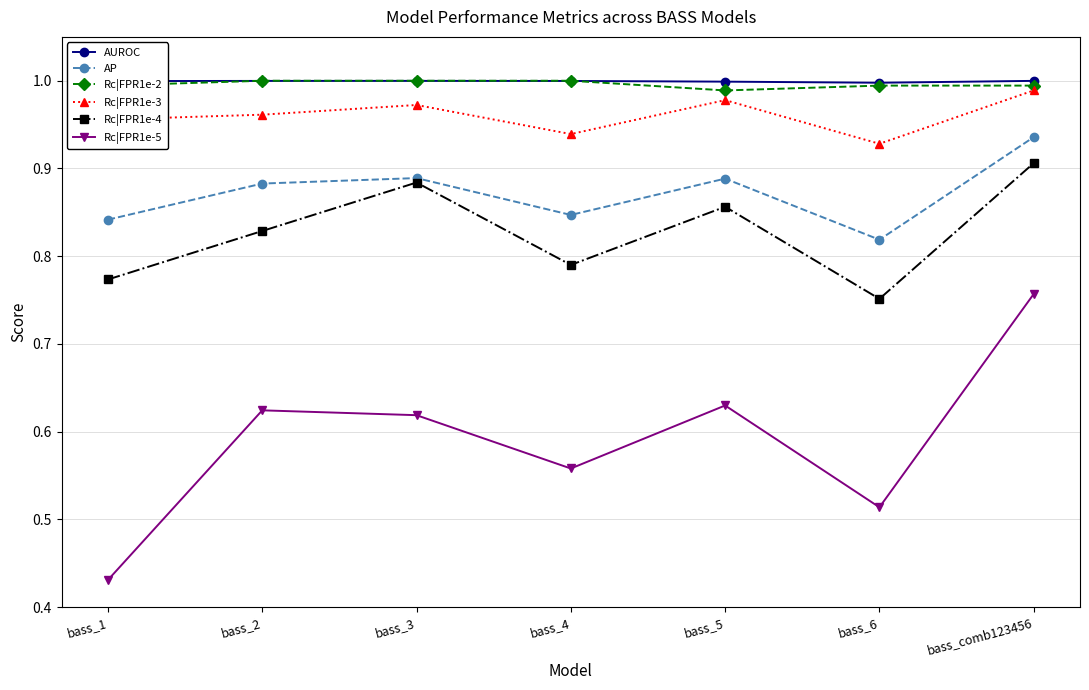

What are all the series names shown in the legend?

AUROC, AP, Rc|FPR1e-2, Rc|FPR1e-3, Rc|FPR1e-4, Rc|FPR1e-5